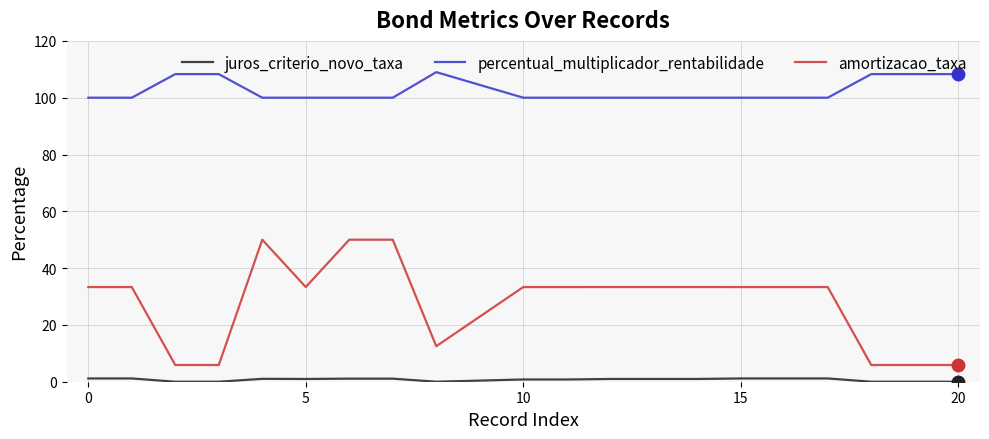

Which series has the widest spread of values?

amortizacao_taxa